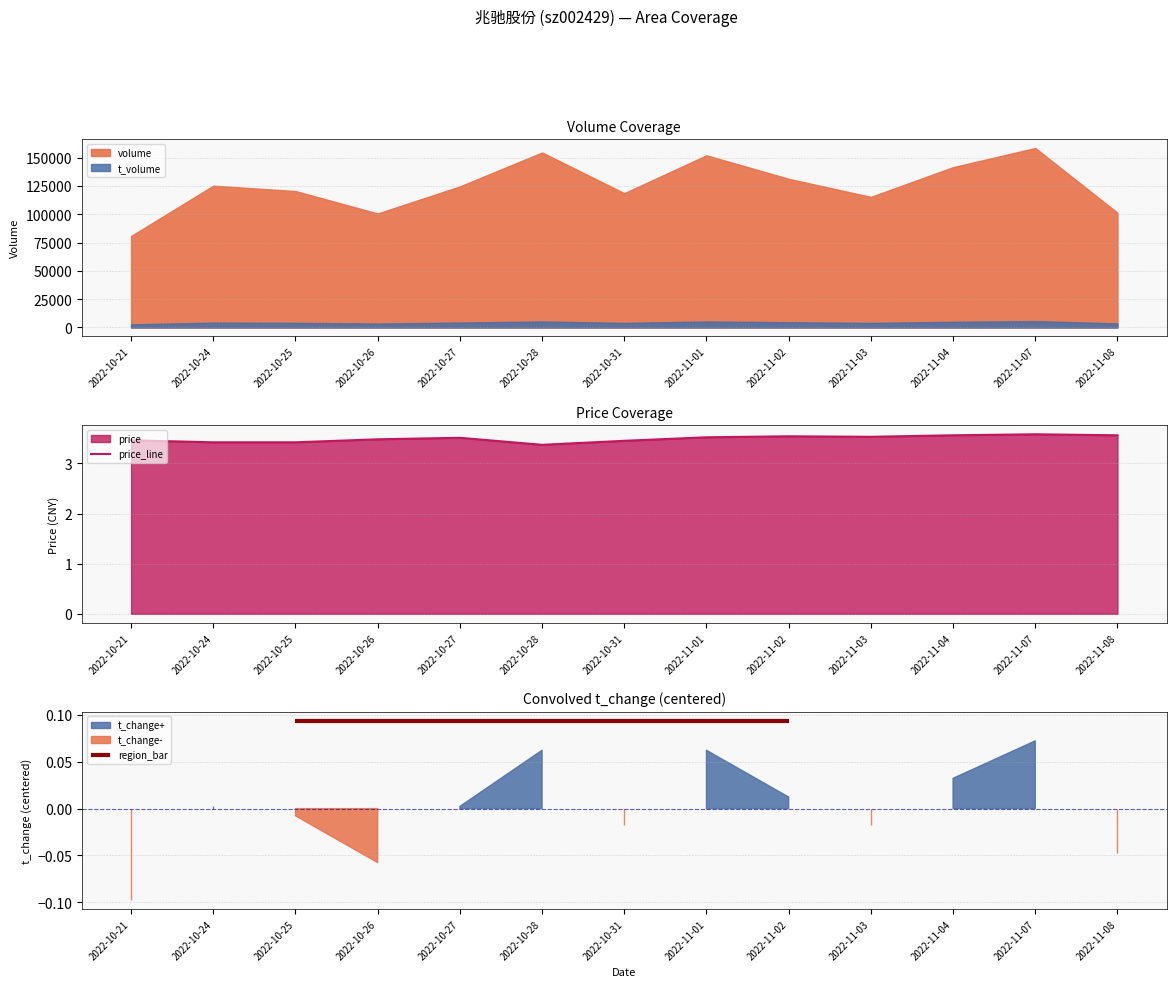

How many interior local peaks (higher than both neighbors) does the data have?

3